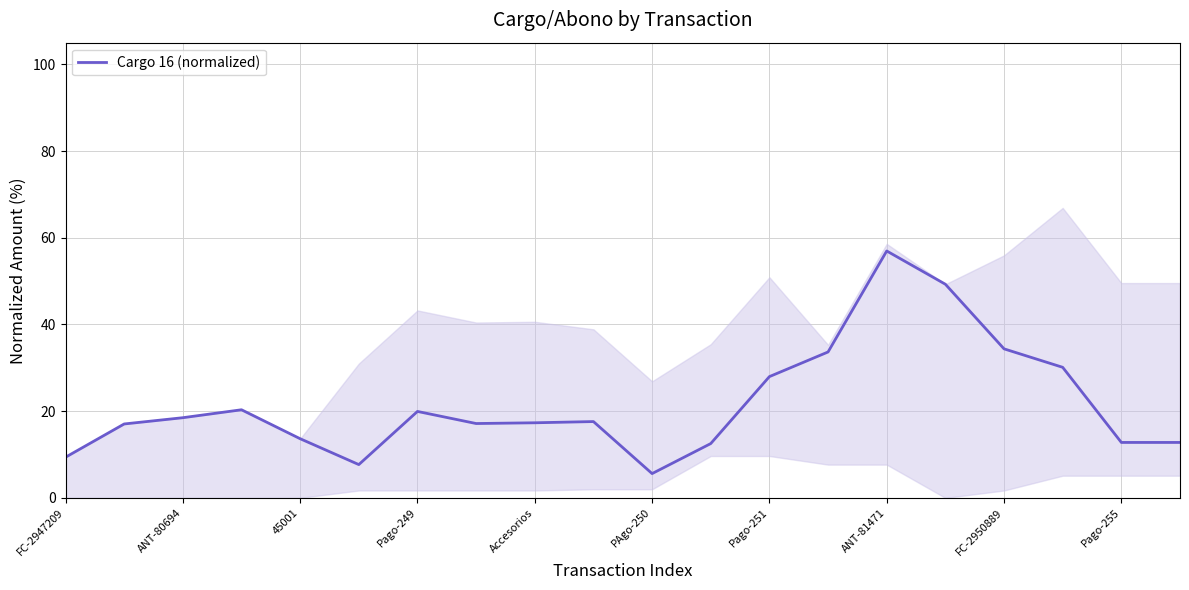

The Cargo 16 (normalized) series shows 12.8 at Pago-255. True or false?

True